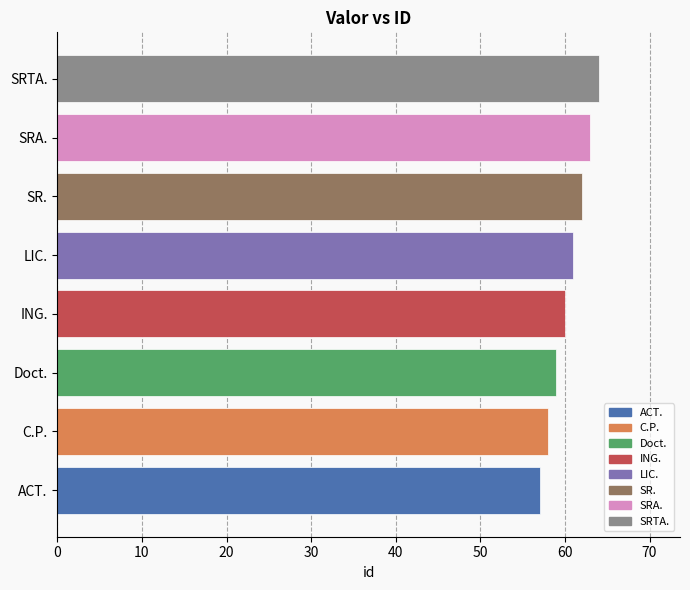

What is the sum of all values?

484